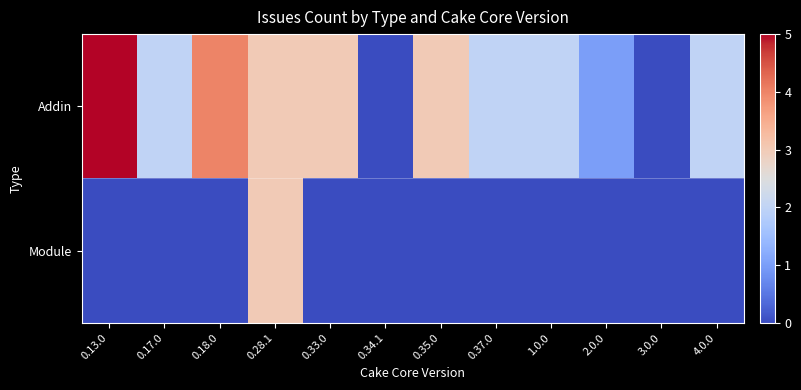

Reading left to right, extract all data points from this chart.

Addin: 0.13.0=5	0.17.0=2	0.18.0=4	0.28.1=3	0.33.0=3	0.34.1=0	0.35.0=3	0.37.0=2	1.0.0=2	2.0.0=1	3.0.0=0	4.0.0=2
Module: 0.13.0=0	0.17.0=0	0.18.0=0	0.28.1=3	0.33.0=0	0.34.1=0	0.35.0=0	0.37.0=0	1.0.0=0	2.0.0=0	3.0.0=0	4.0.0=0